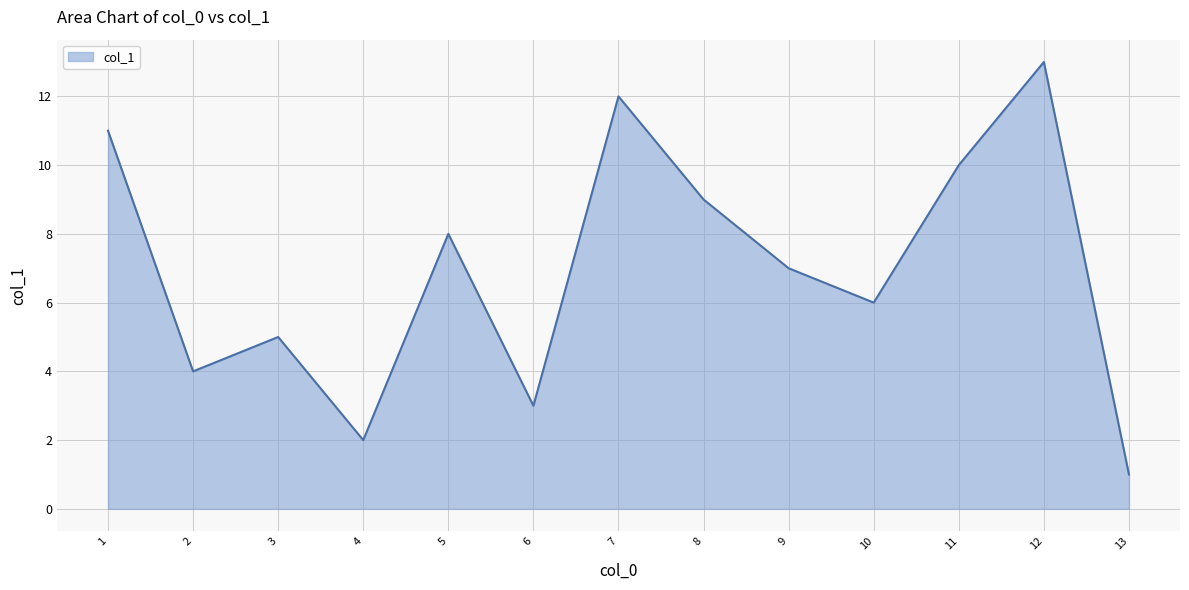

Rank the categories by value from lowest to highest.

13, 4, 6, 2, 3, 10, 9, 5, 8, 11, 1, 7, 12